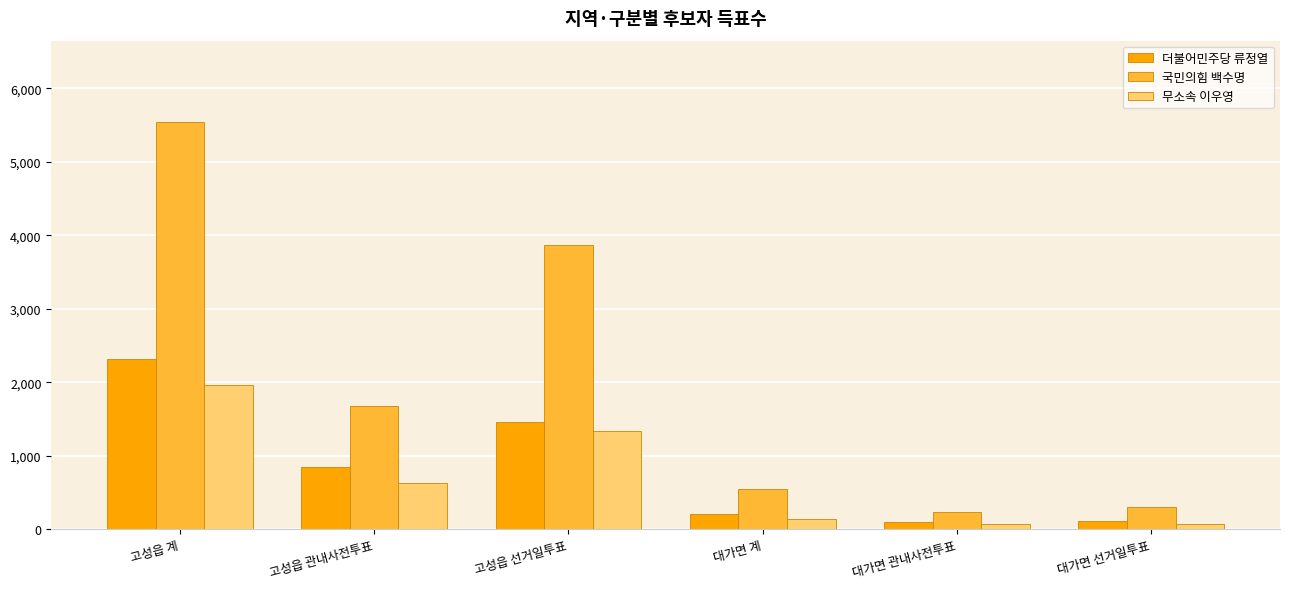

What is the difference between the highest and lowest values at 대가면 관내사전투표?

163